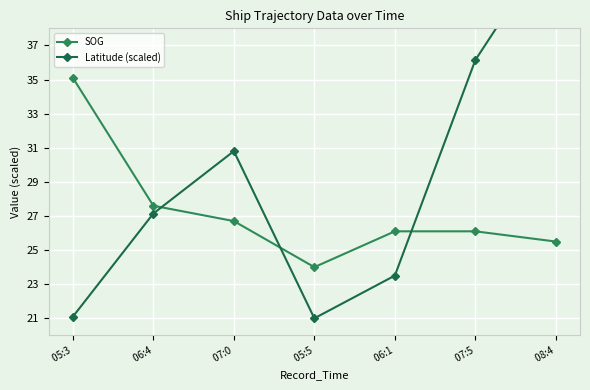

Is the value of SOG at  07:5 greater than the value of Latitude (scaled) at  06:1?

Yes